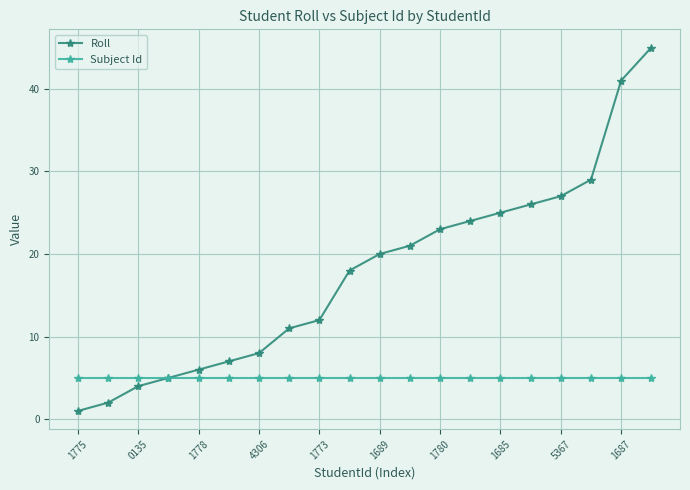

What is the highest value of the Roll series?

45